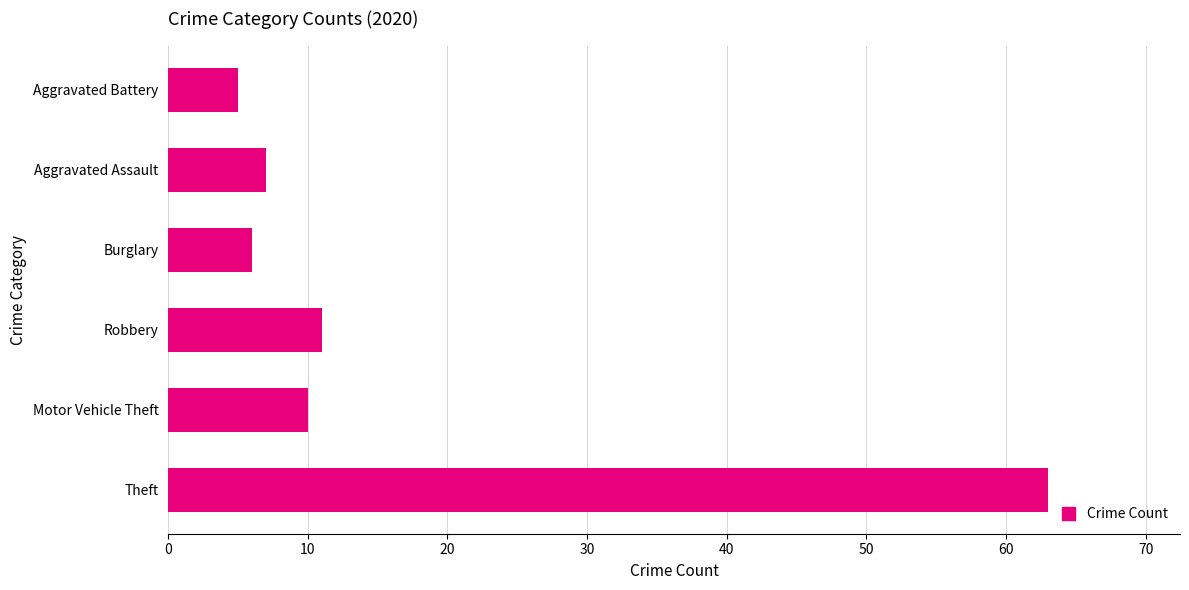

What is the smallest value displayed?

5